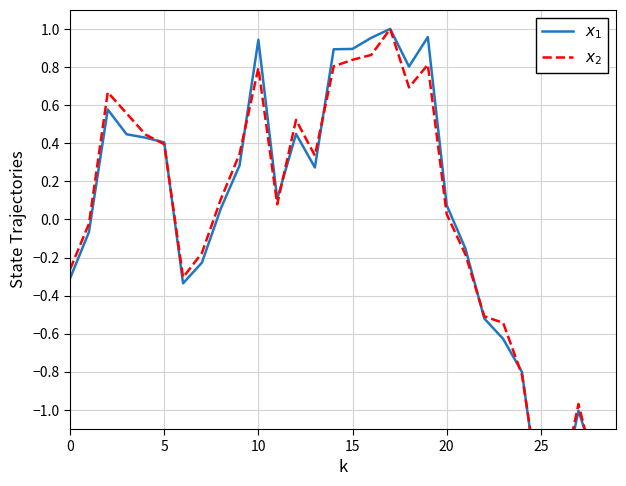

Rank the series by their maximum value, from lowest to highest.

$x_1$, $x_2$